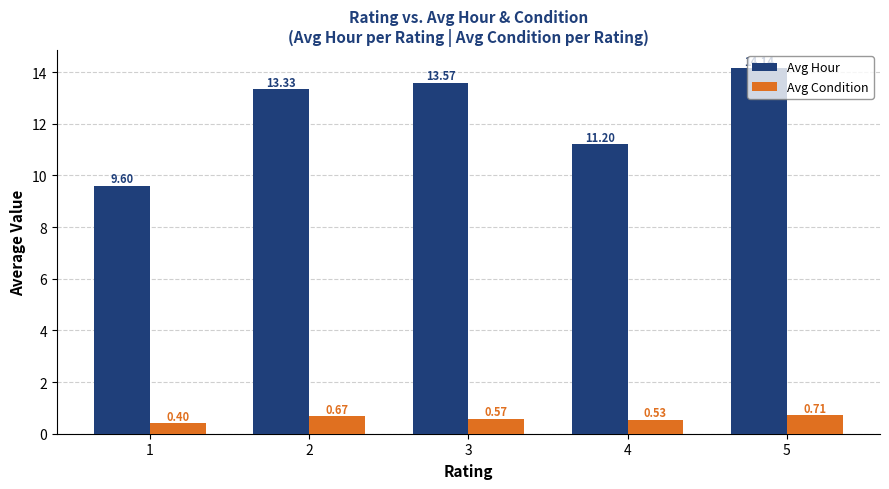

Rank the series by their average value, from lowest to highest.

Avg Condition, Avg Hour